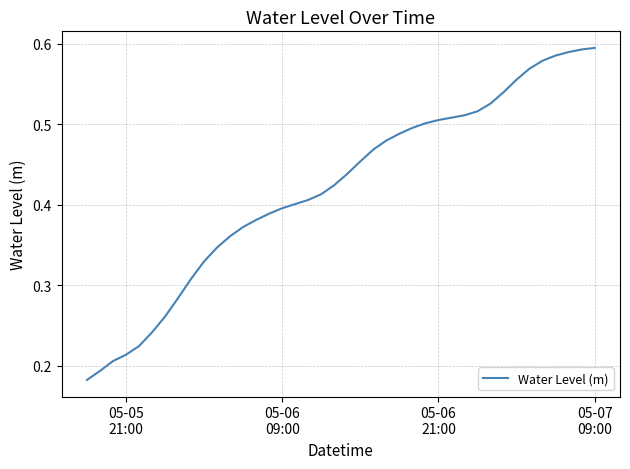

How many lines are shown in the chart?

1